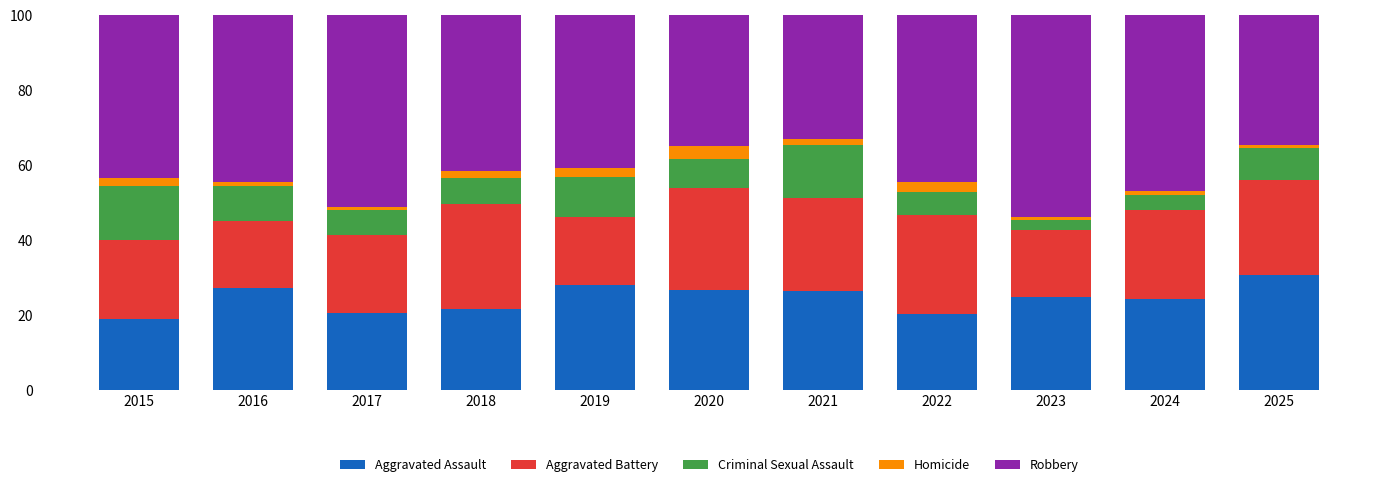

What is the difference between the second highest and minimum values in the Aggravated Assault series?

9.2